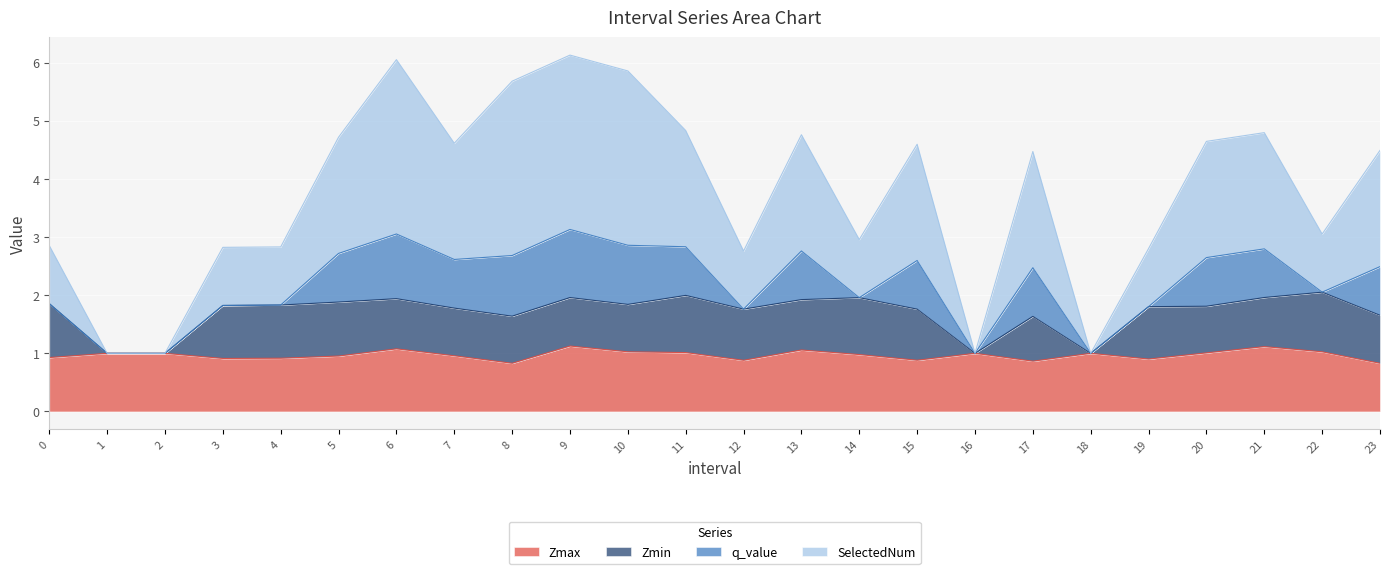

Which has a higher value, 7 or 17?

7